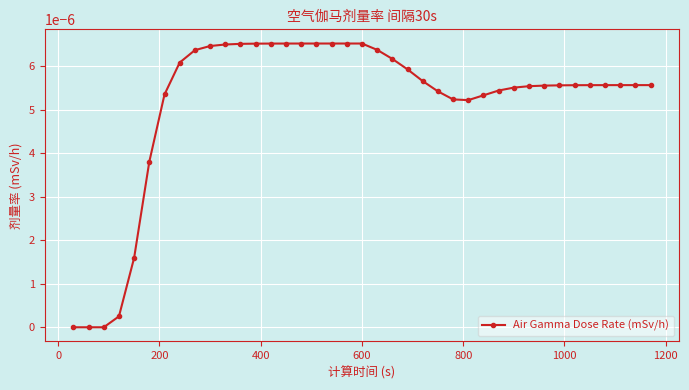

How many points are lower than both their immediate neighbors (excluding endpoints)?

1